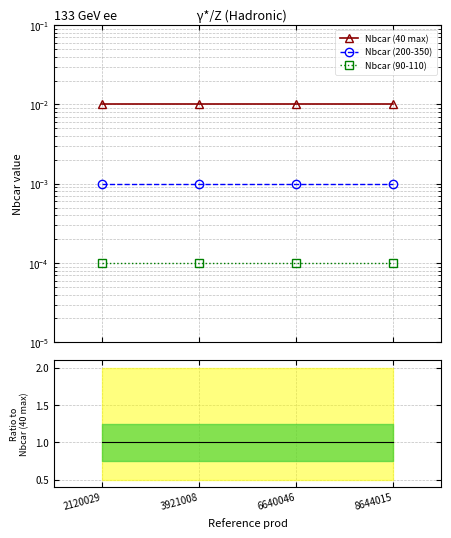

How many lines are shown in the chart?

3